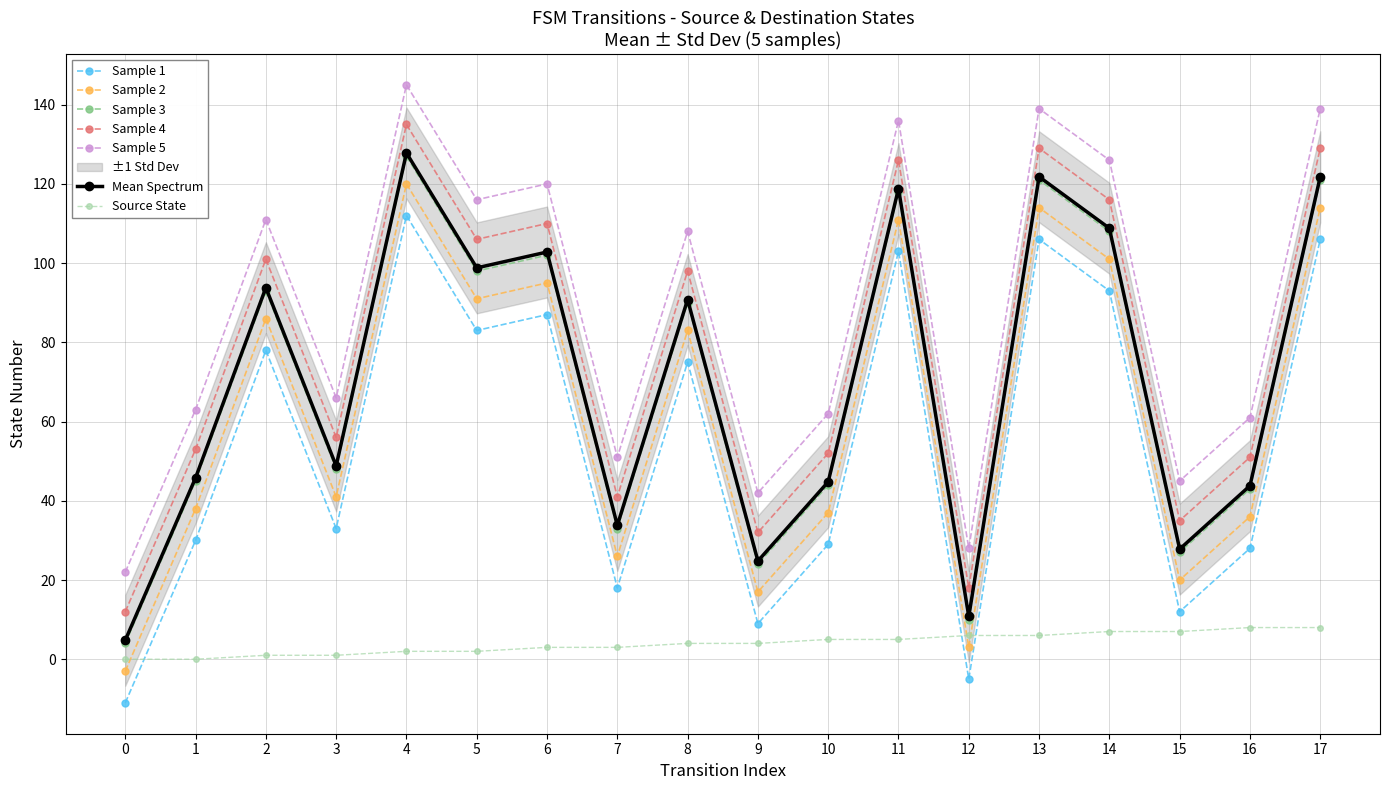

List the labels in order of transition_index value, smallest first.

0, 1, 2, 3, 4, 5, 6, 7, 8, 9, 10, 11, 12, 13, 14, 15, 16, 17